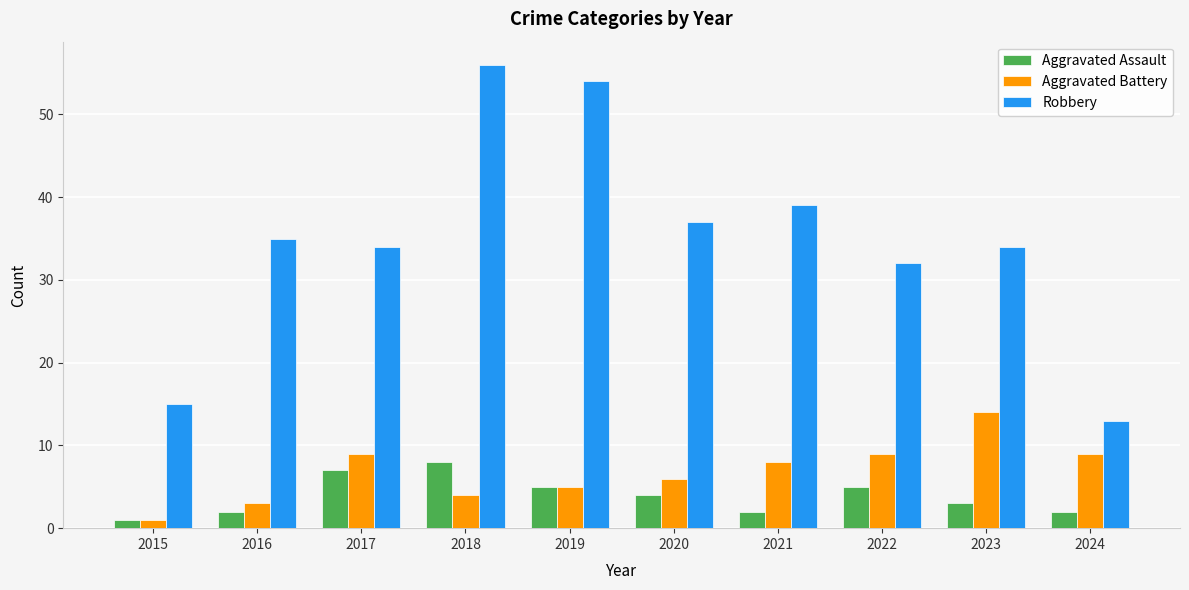

How many bars are there in each group?

3